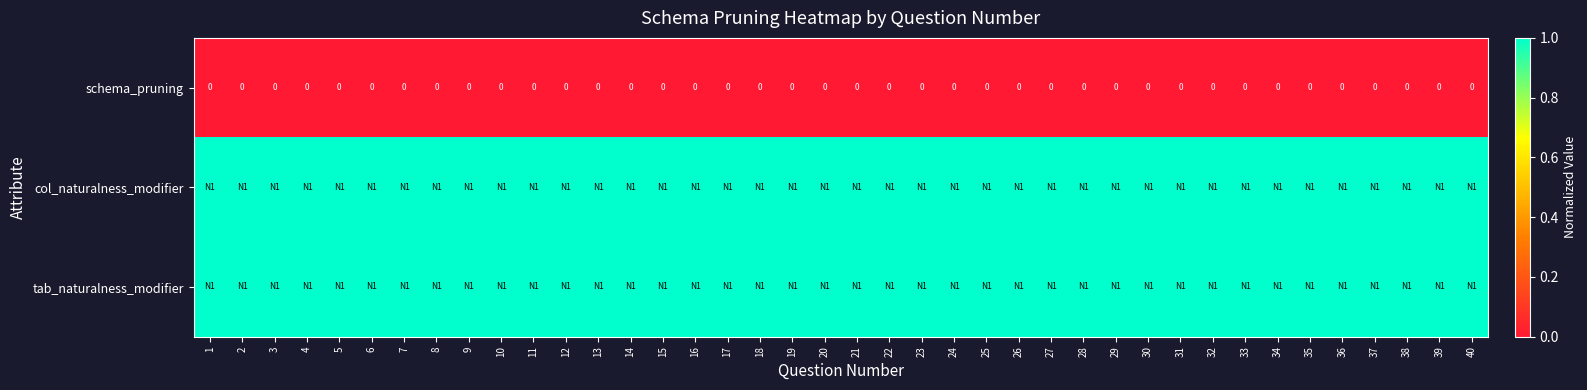

The value of col_naturalness_modifier at 39 is 1. True or false?

False